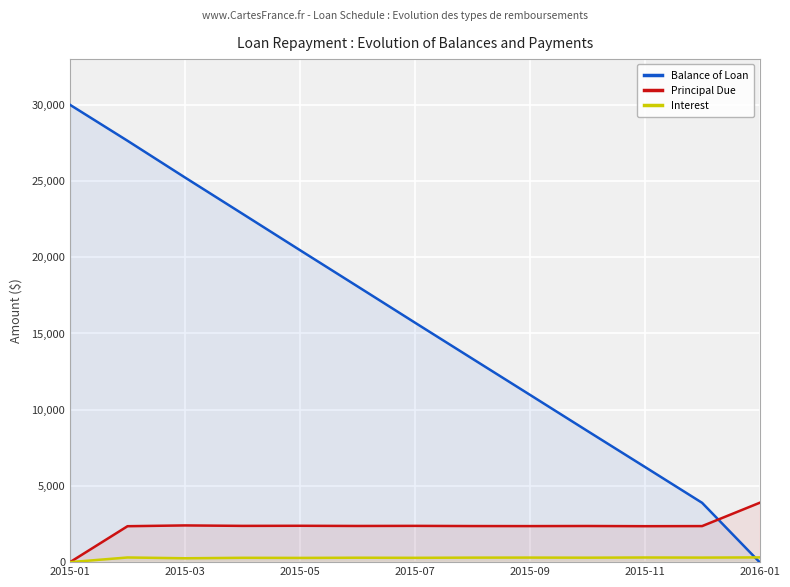

What is the maximum value for Interest?

311.1